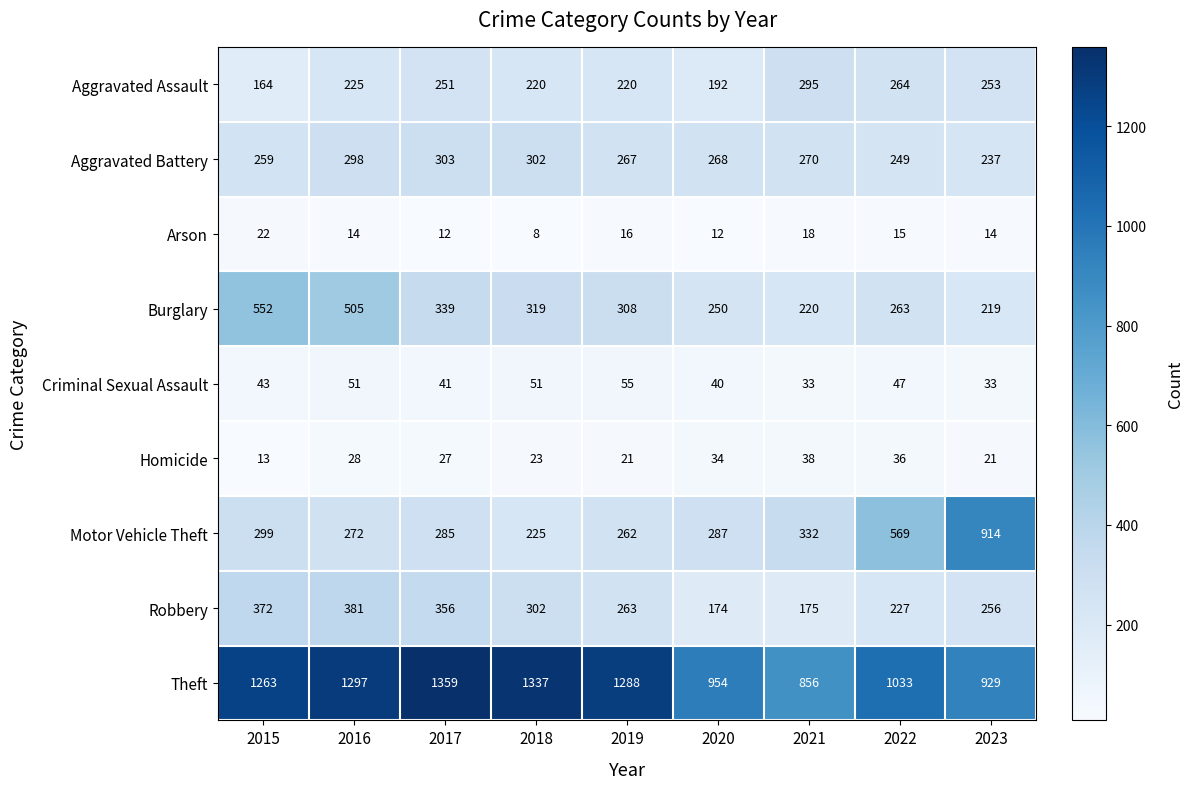

The value of Theft at 2018 is 730. True or false?

False